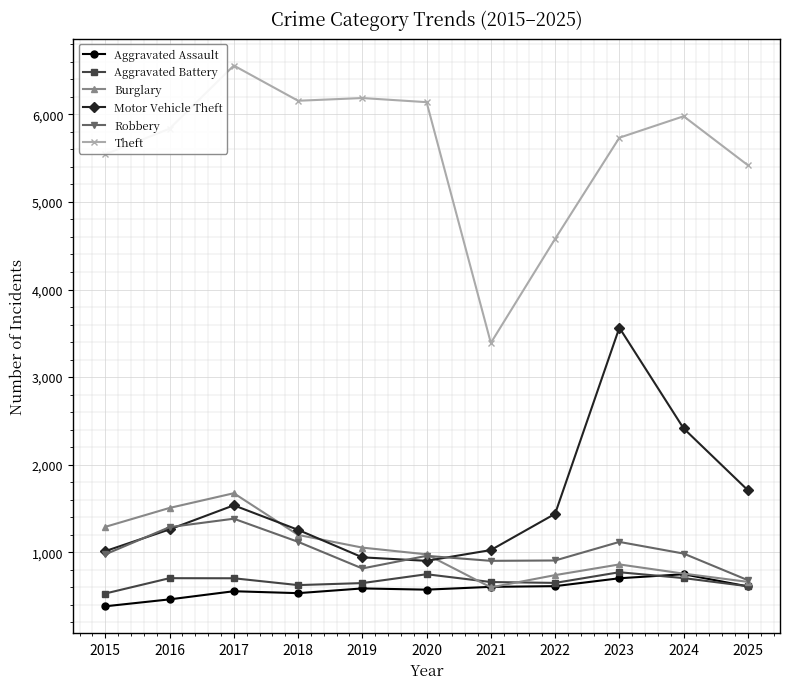

How many series are shown in this chart?

6